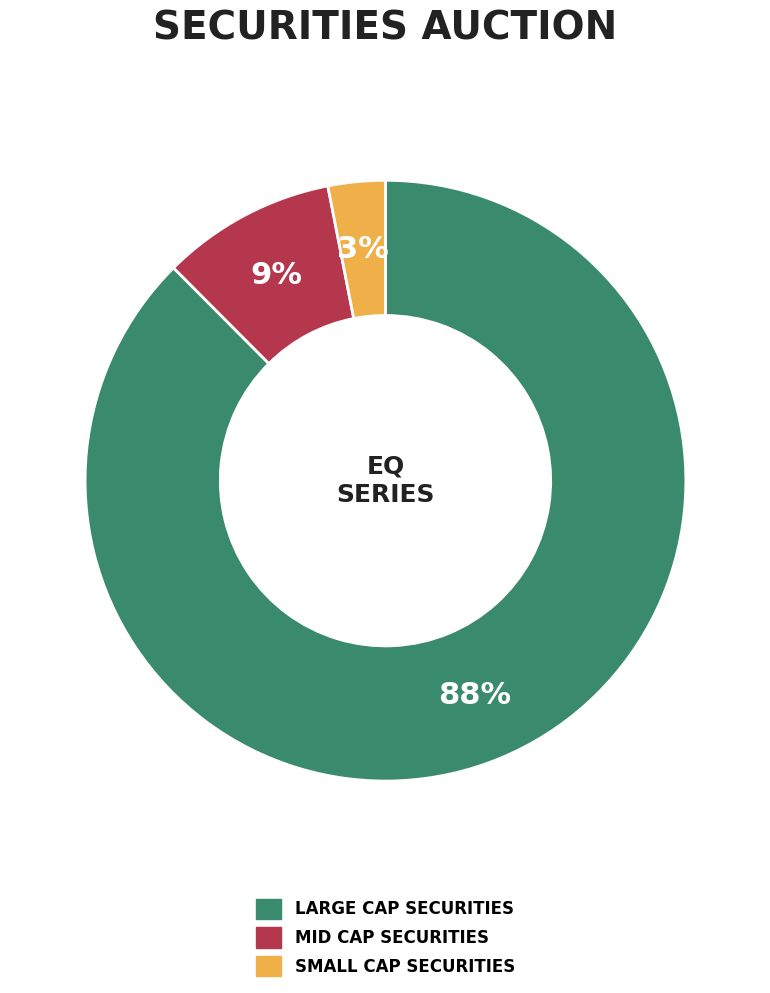

Count the number of slices in the pie.

3